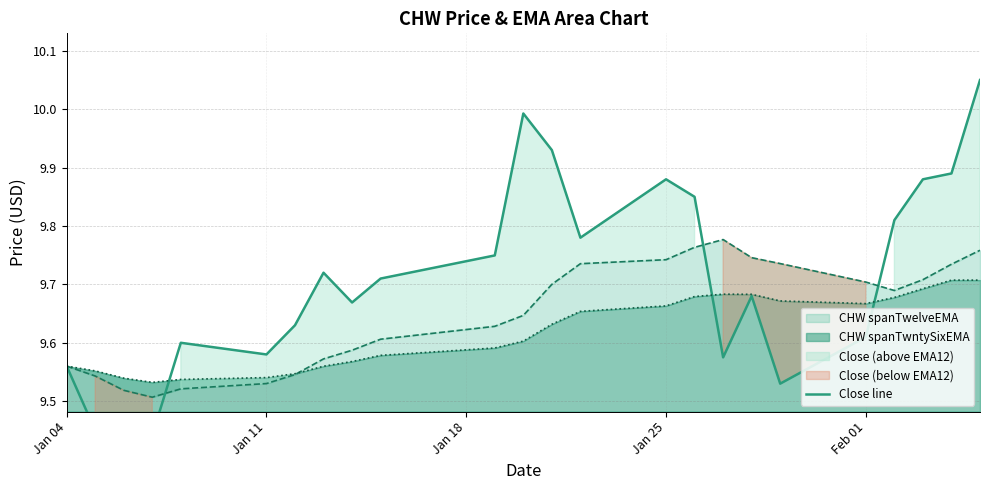

How many interior local peaks (higher than both neighbors) does the data have?

5